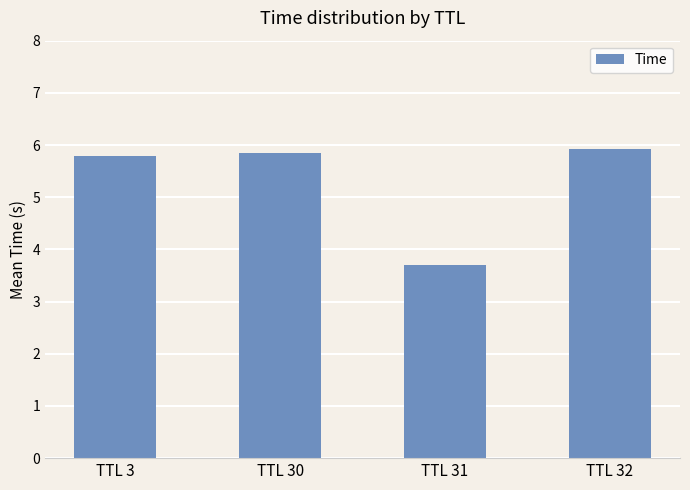

What is the sum of all values?

21.3